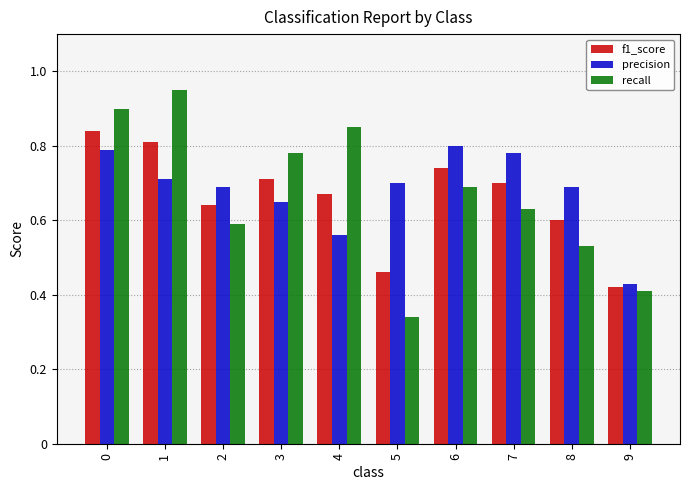

At which label does f1_score reach its minimum?

9